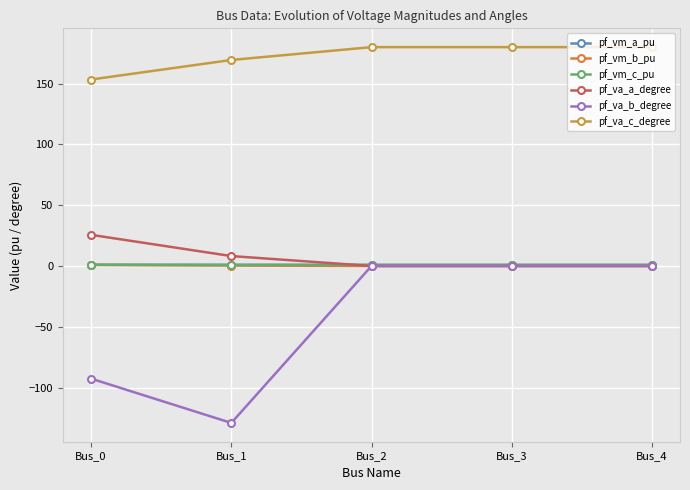

At which category does pf_va_b_degree reach its first local valley?

Bus_1